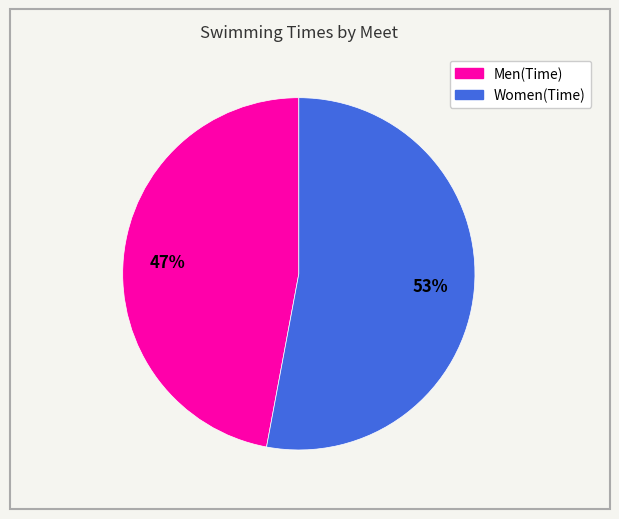

To the nearest percent, what is the average slice percentage?

50%